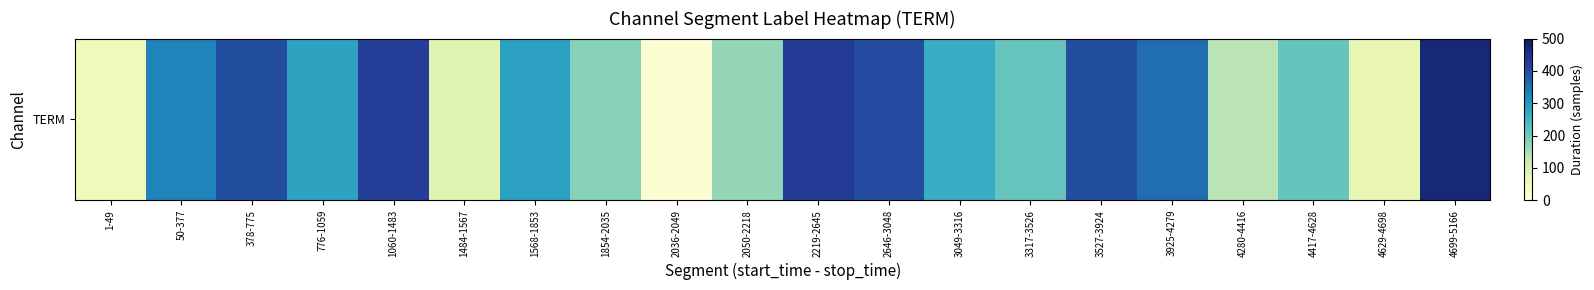

Reading right to left, transcribe all the data shown in this chart.

4699-5166=467	4629-4698=69	4417-4628=211	4280-4416=136	3925-4279=354	3527-3924=397	3317-3526=209	3049-3316=267	2646-3048=402	2219-2645=426	2050-2218=168	2036-2049=13	1854-2035=181	1568-1853=285	1484-1567=83	1060-1483=423	776-1059=283	378-775=397	50-377=327	1-49=48